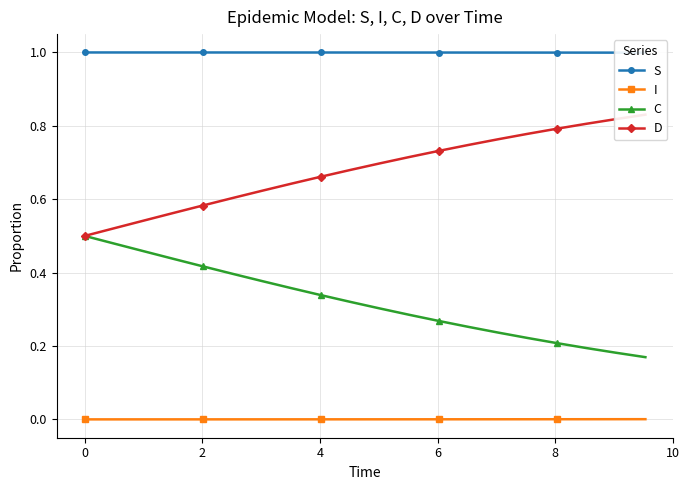

Count the S values in the range 0 to 1.

20